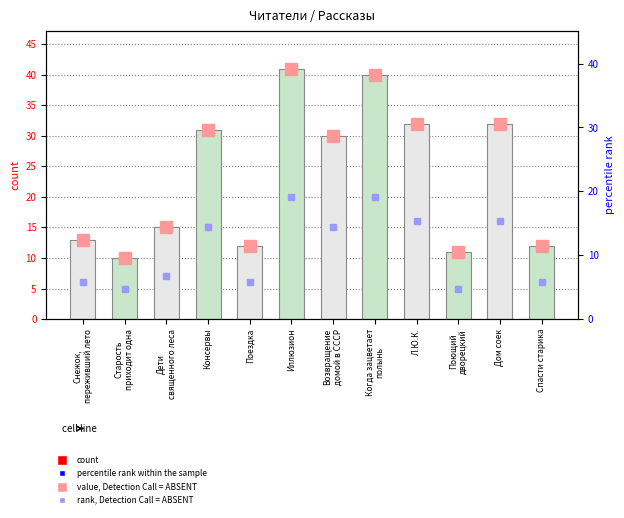

What is the greatest value displayed?

41